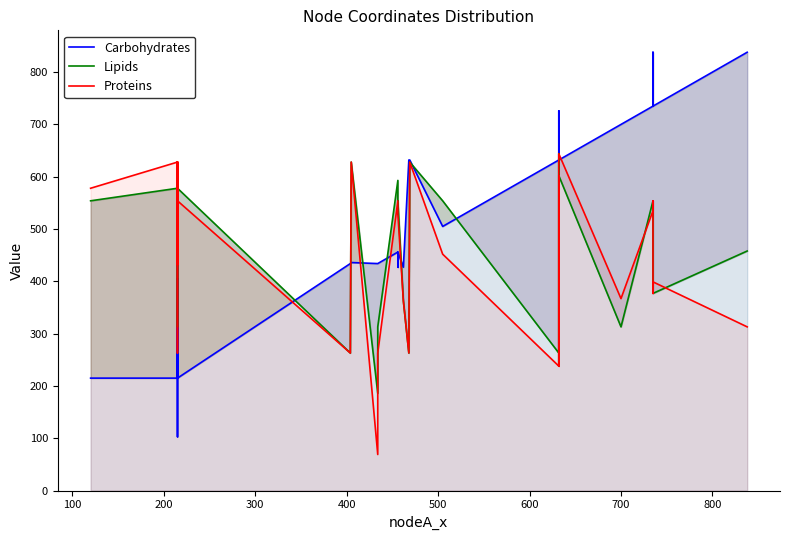

What is the value of the Lipids point at the 38th from the left?

448